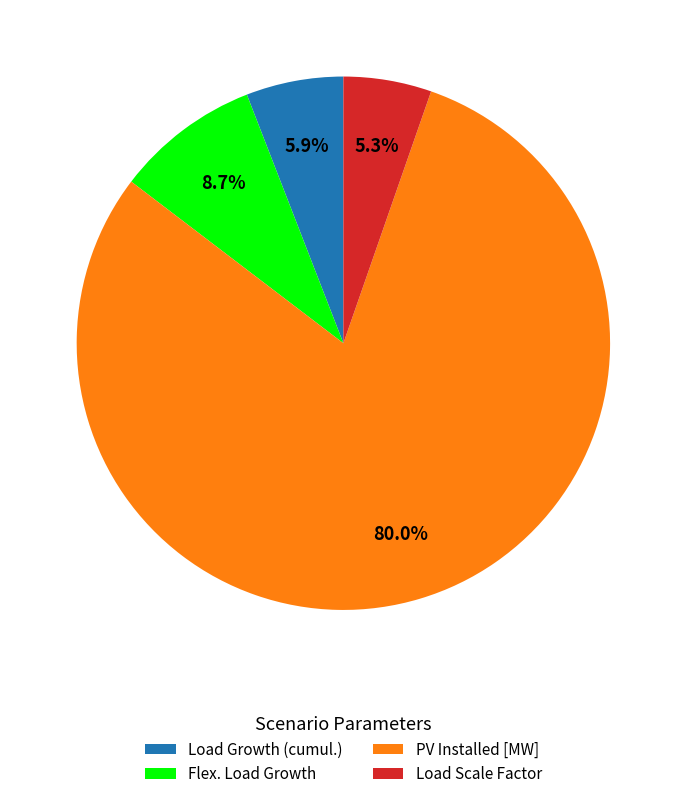

How many segments does this pie chart have?

4